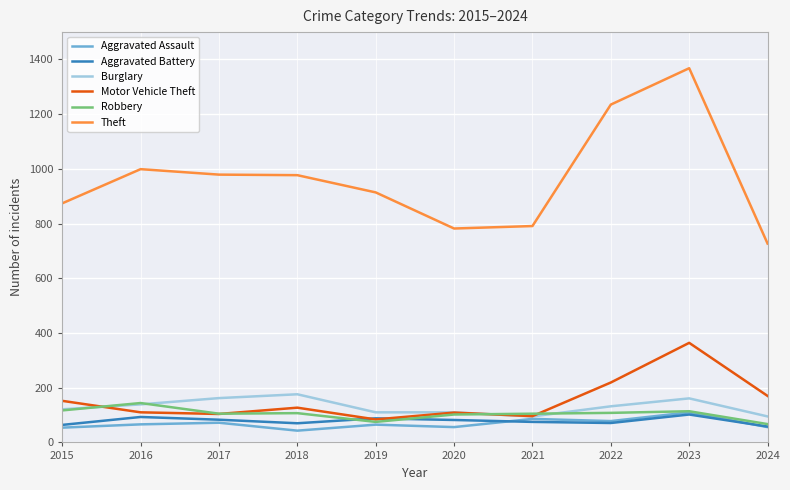

At which label does Aggravated Battery first exceed 82?

2016